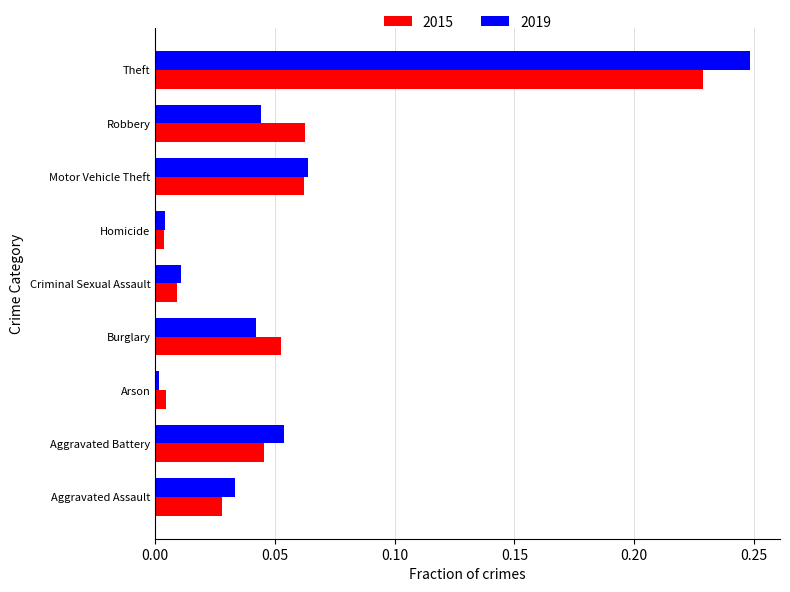

What are all the series names shown in the legend?

2015, 2019